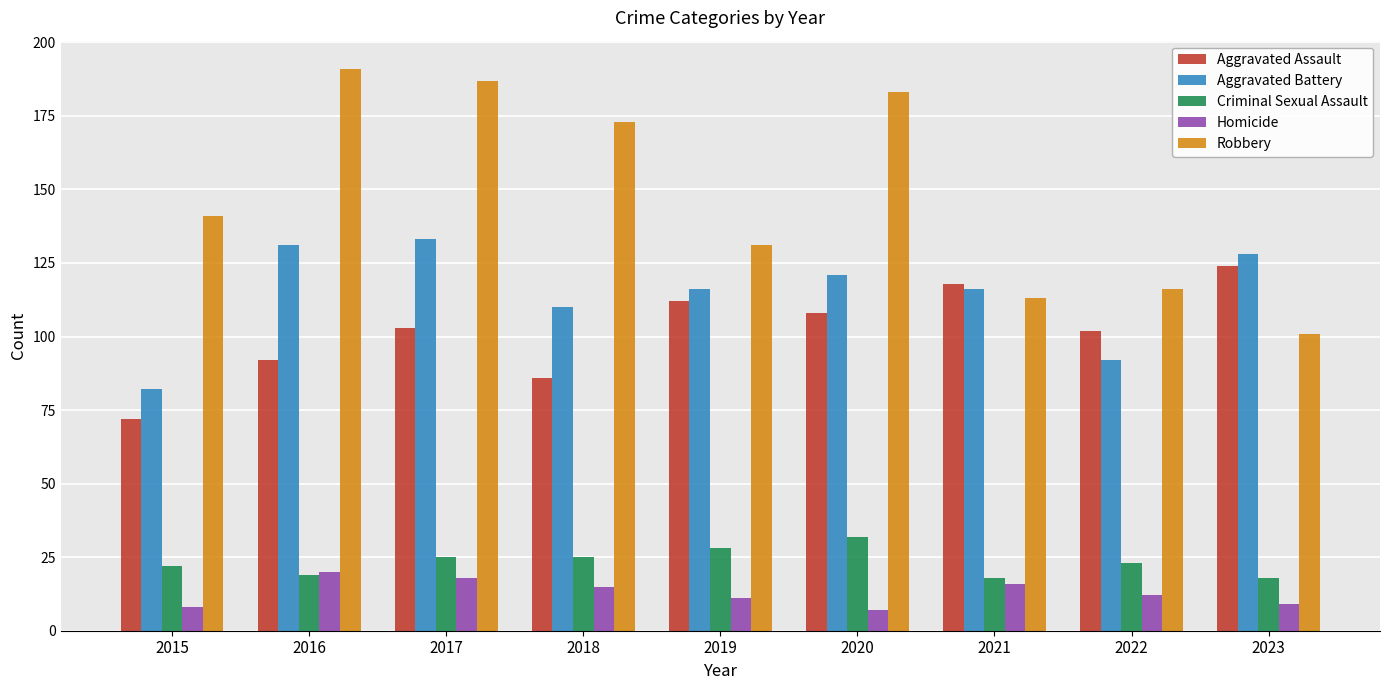

Which series has the largest range (max minus min)?

Robbery